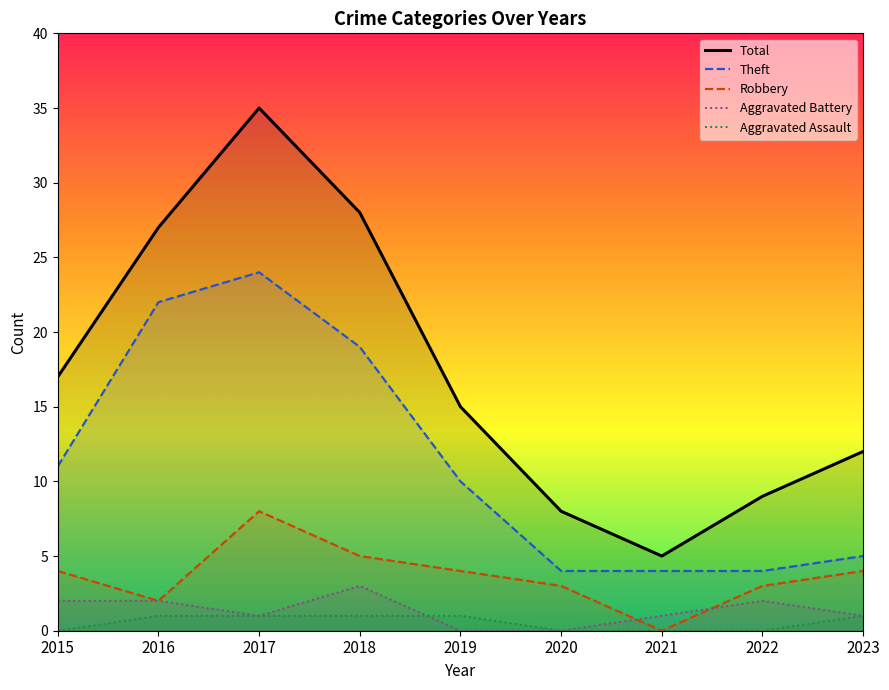

True or false: Aggravated Assault and Robbery cross at least once.

False